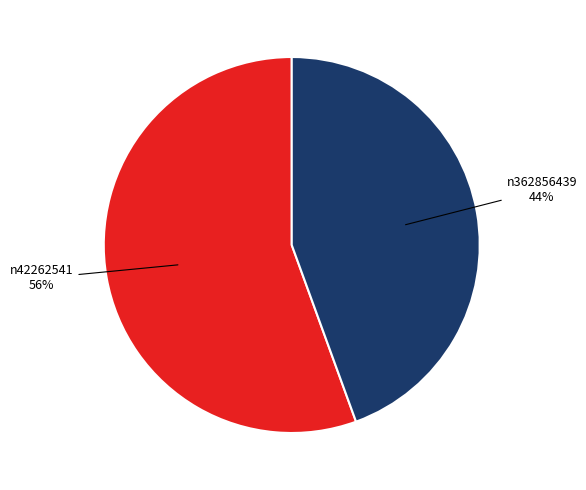

Does any single category account for the majority?

Yes